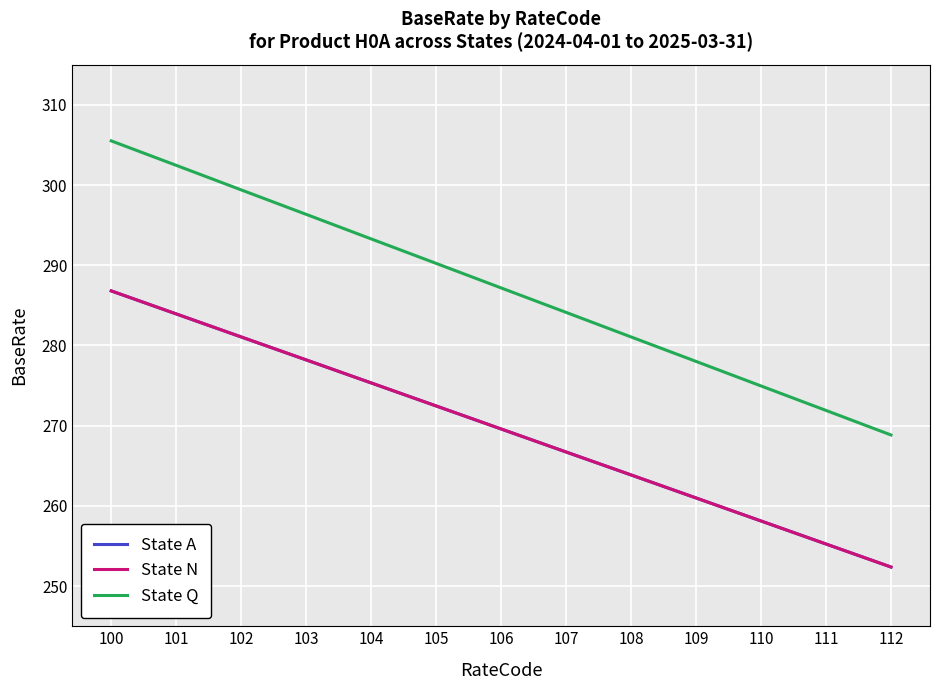

At 111, list the series in order from largest to smallest.

State Q, State A, State N